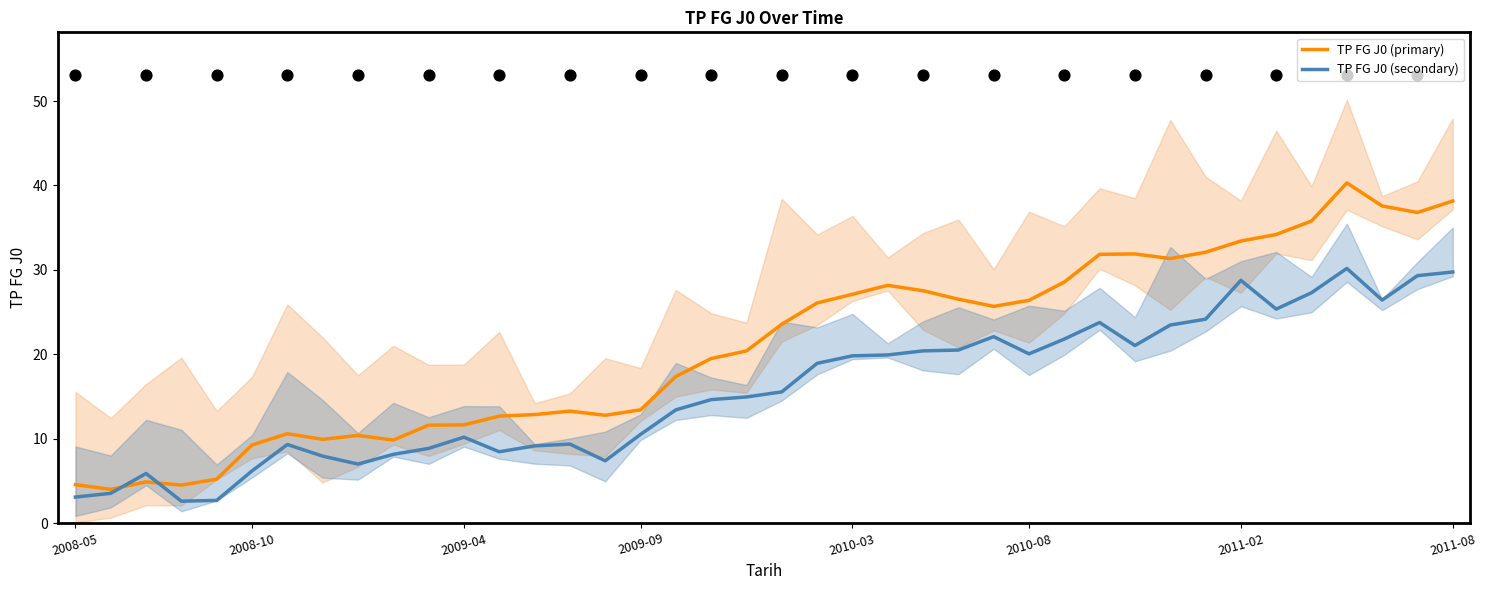

Which series contains the highest Y value?

TP FG J0 (primary)